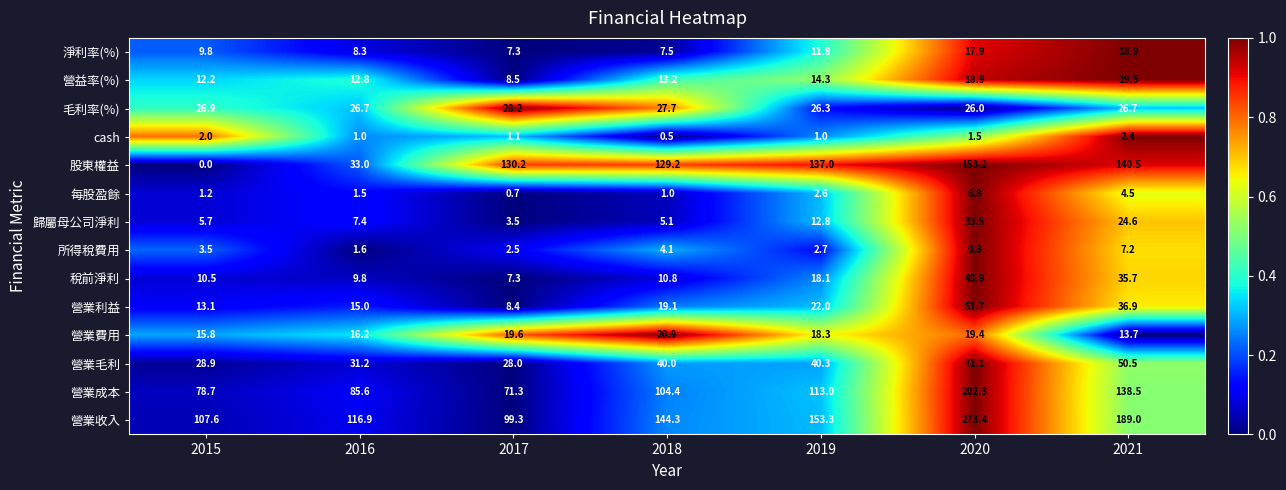

Is the value of 毛利率(%) at 2015 greater than the value of 稅前淨利 at 2018?

Yes